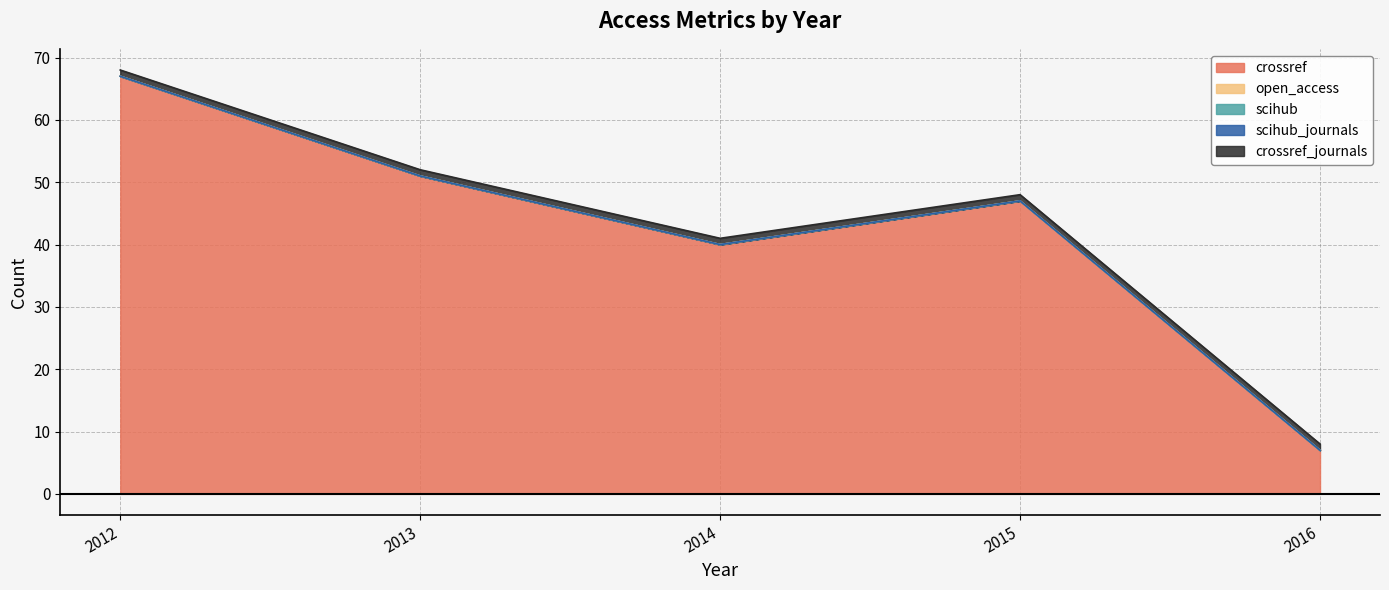

What is the sum of the crossref values at 2012 and 2014?

107